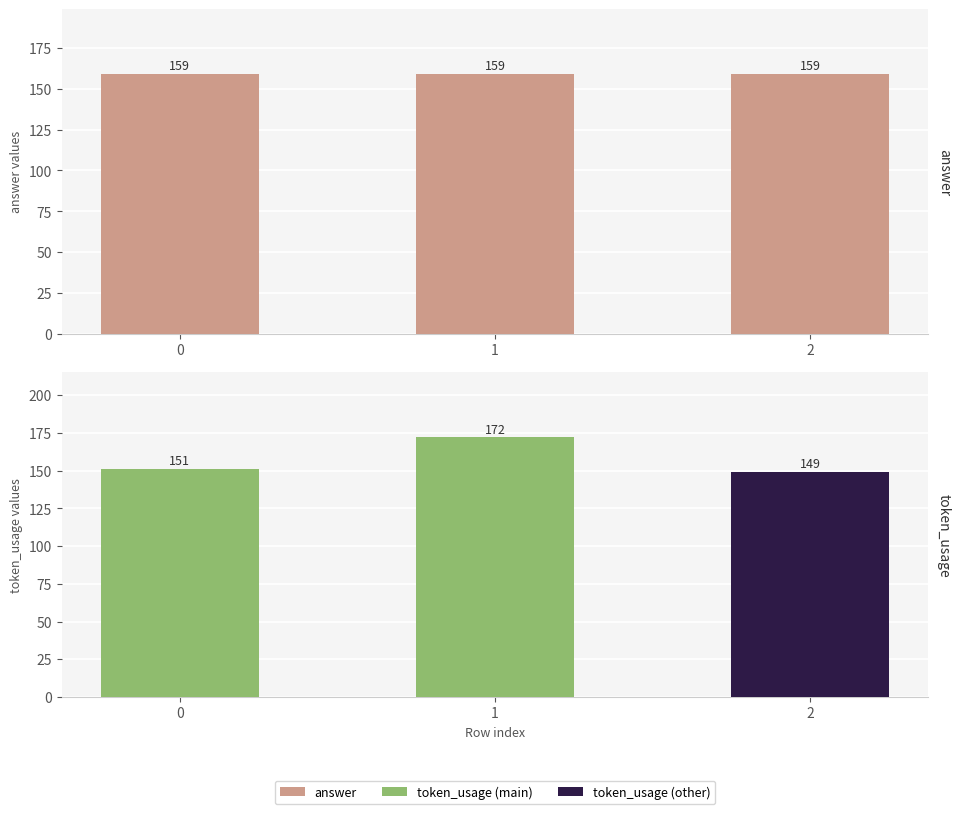

What is the difference between the highest and lowest values at 2?

10